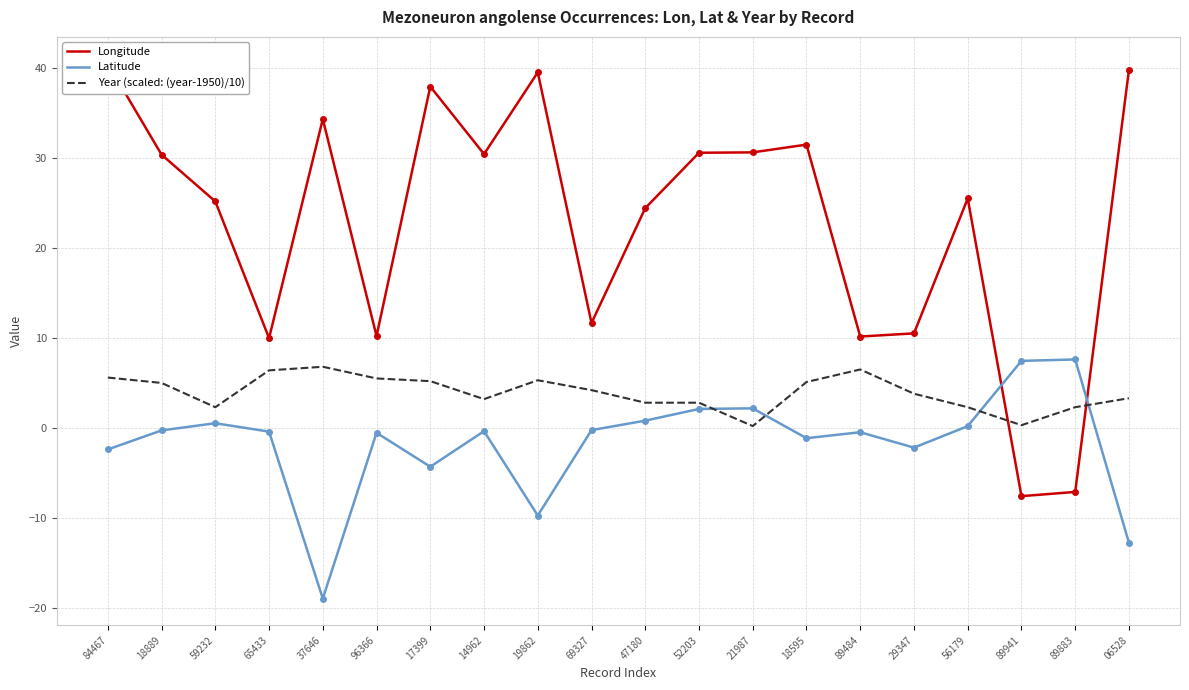

Where is Longitude nearest to the value 16?

69327